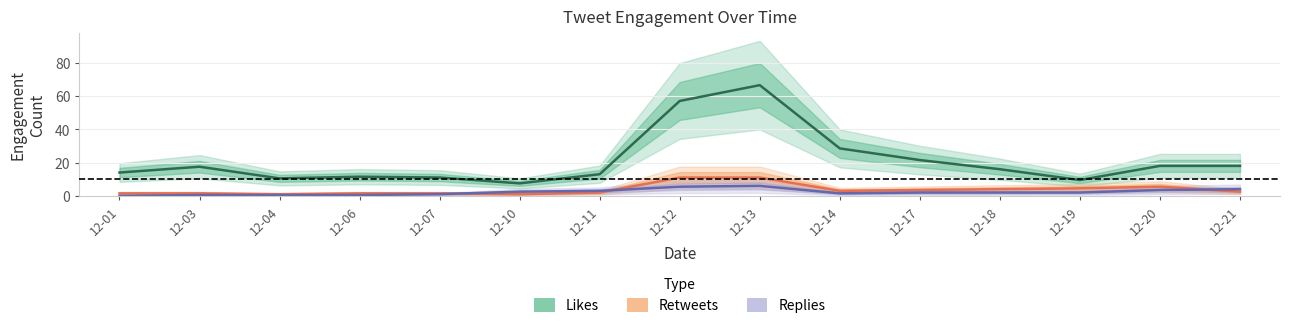

Between 12-03 and 12-19, which series saw the biggest shift?

Likes